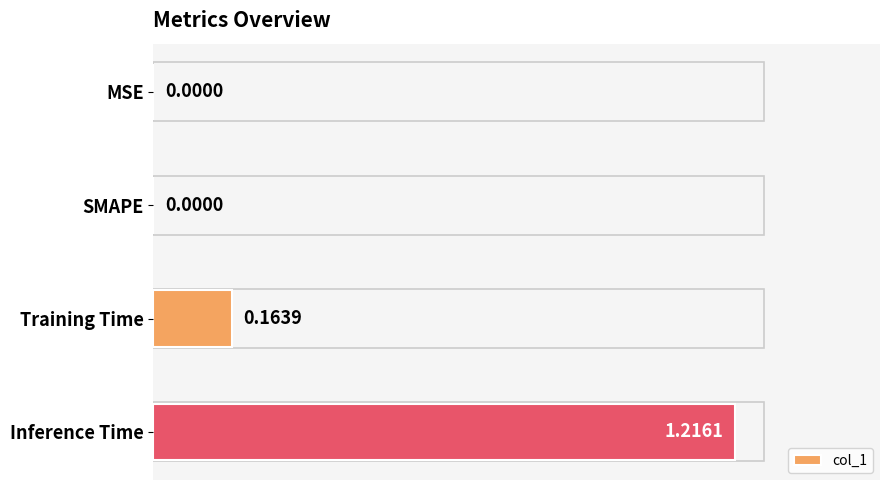

Which category has the highest value across all series?

Inference Time